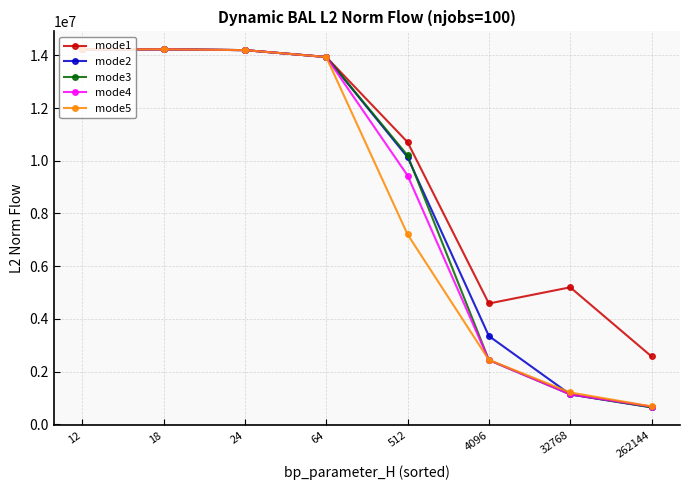

How many lines are shown in the chart?

5